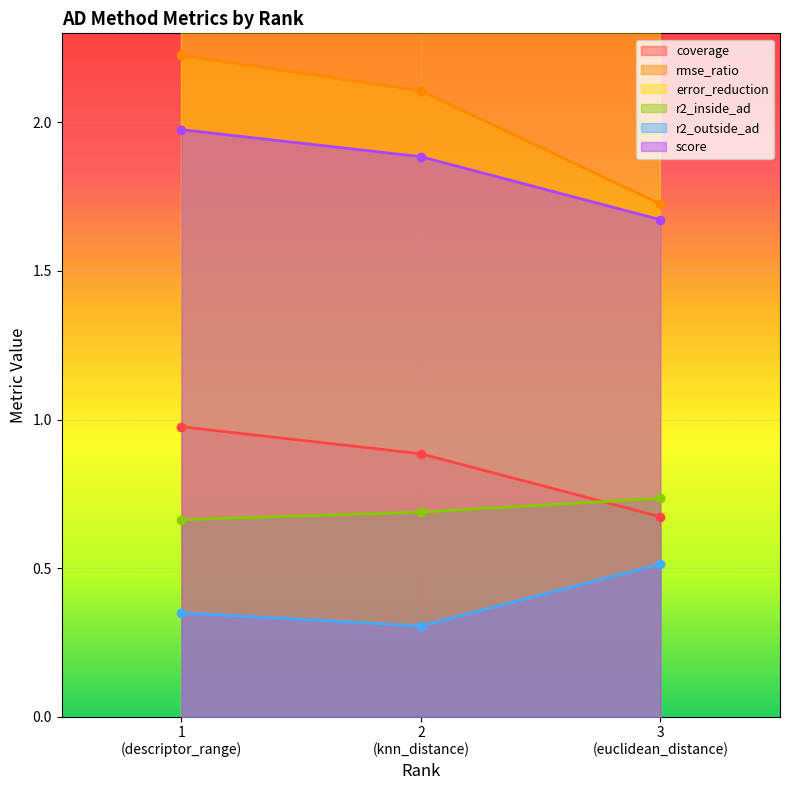

What is the value of the score point at the 2nd from the left?

1.9